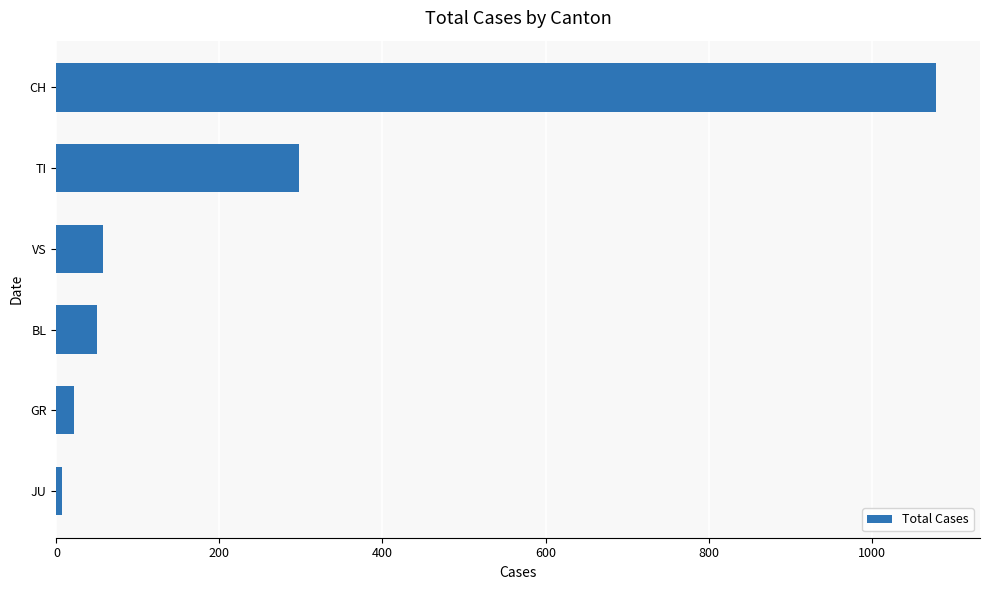

Where is the data nearest to the value 543?

TI